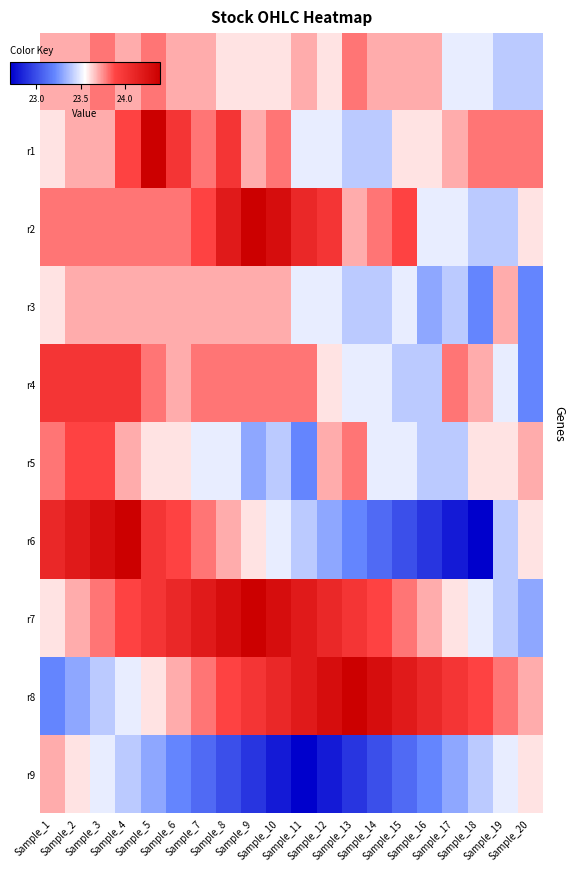

What is the spread (max minus min) of values at Sample_19?

0.4